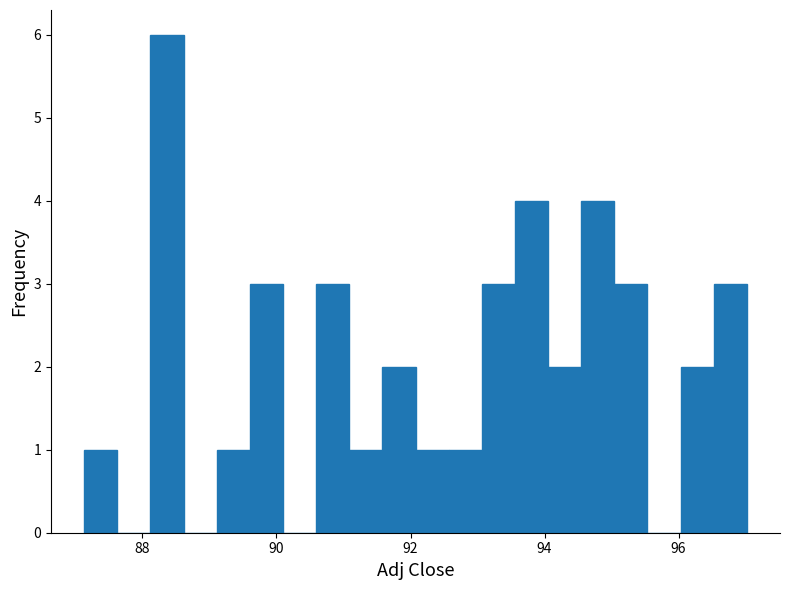

Around what value on the x-axis is the tallest bar? Give the approximate position of its centre, as read against the axis.

88.4